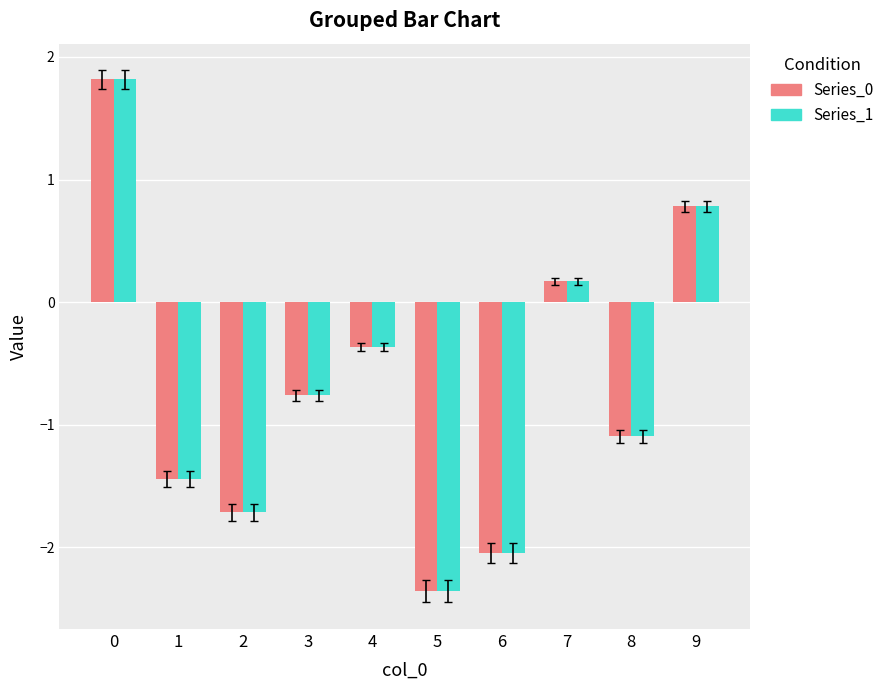

List the labels in order of Series_1 value, smallest first.

5, 6, 2, 1, 8, 3, 4, 7, 9, 0